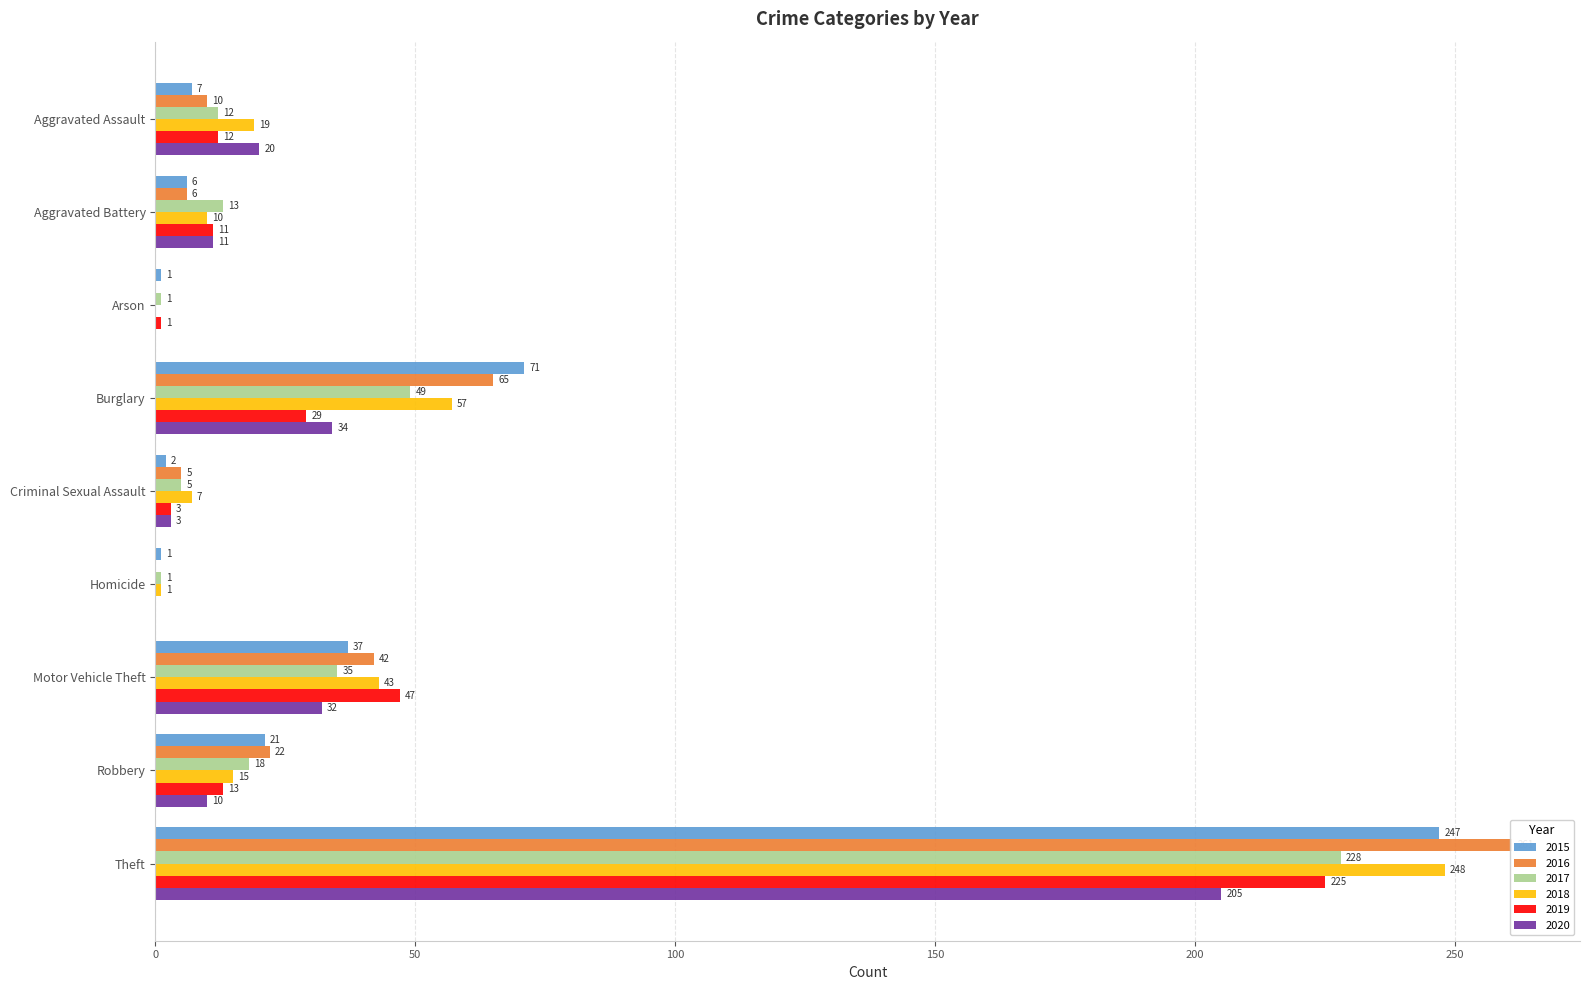

Which series has the widest spread of values?

2016